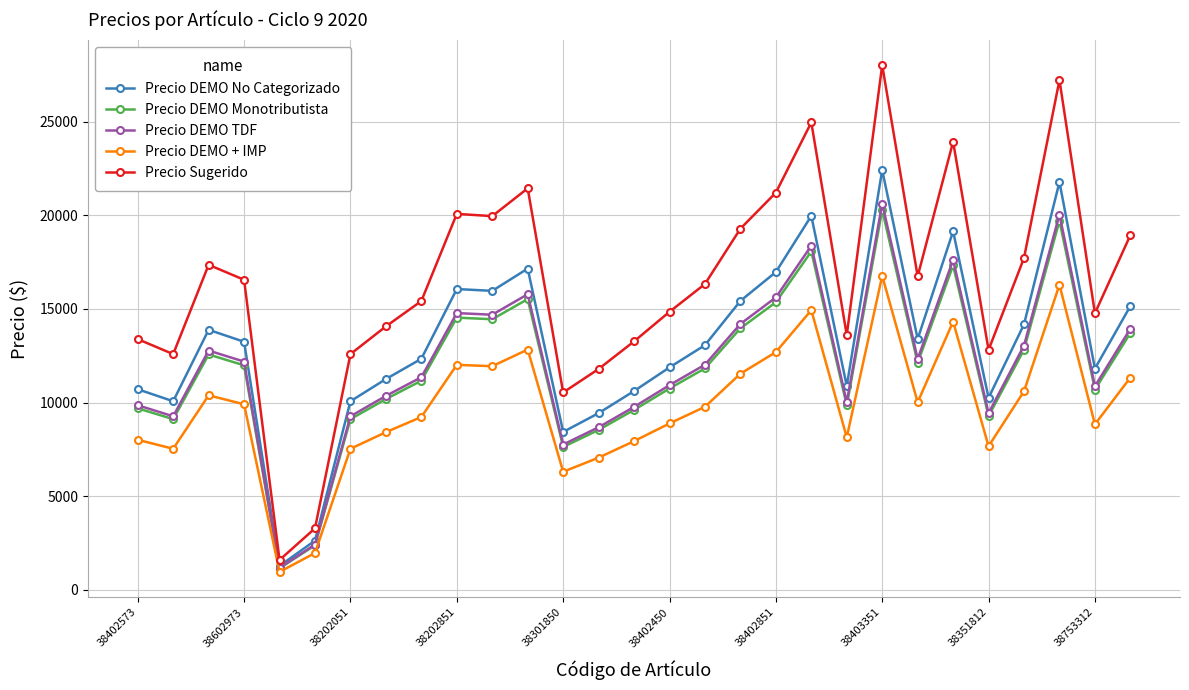

True or false: Precio DEMO + IMP has more than 1 points higher than both neighbors.

True